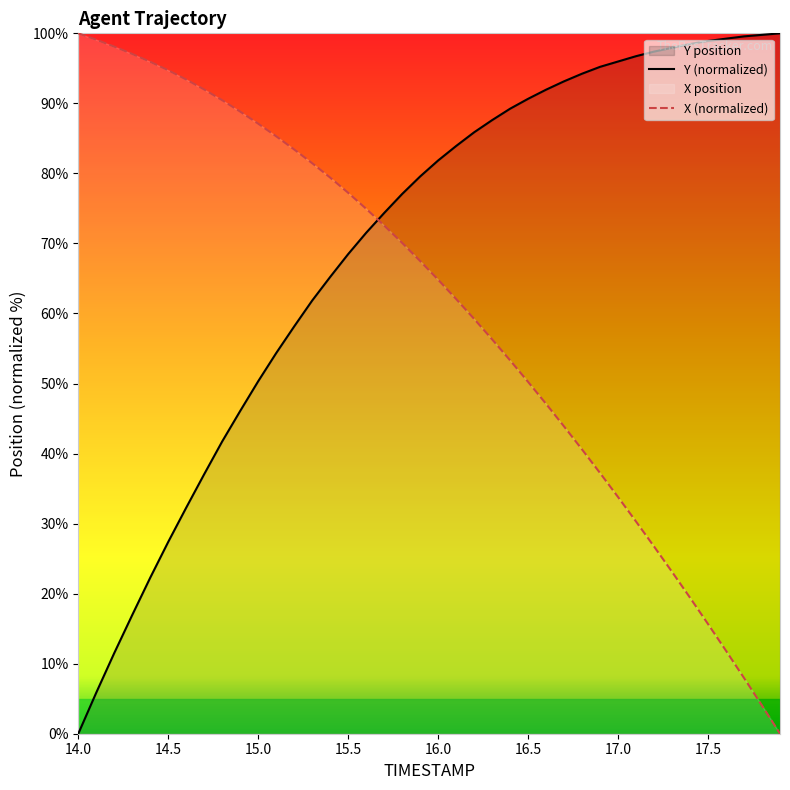

How many values in the Y series are below 81?

20